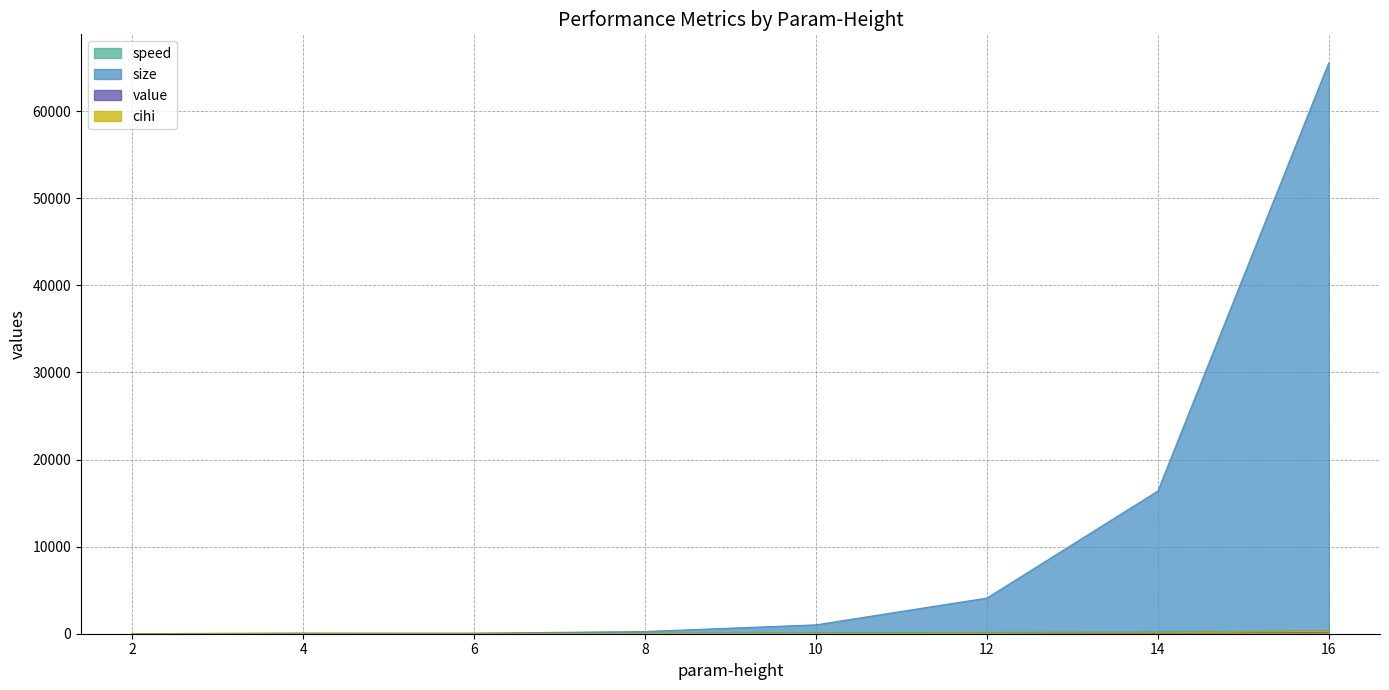

How many times do speed and size cross each other?

1